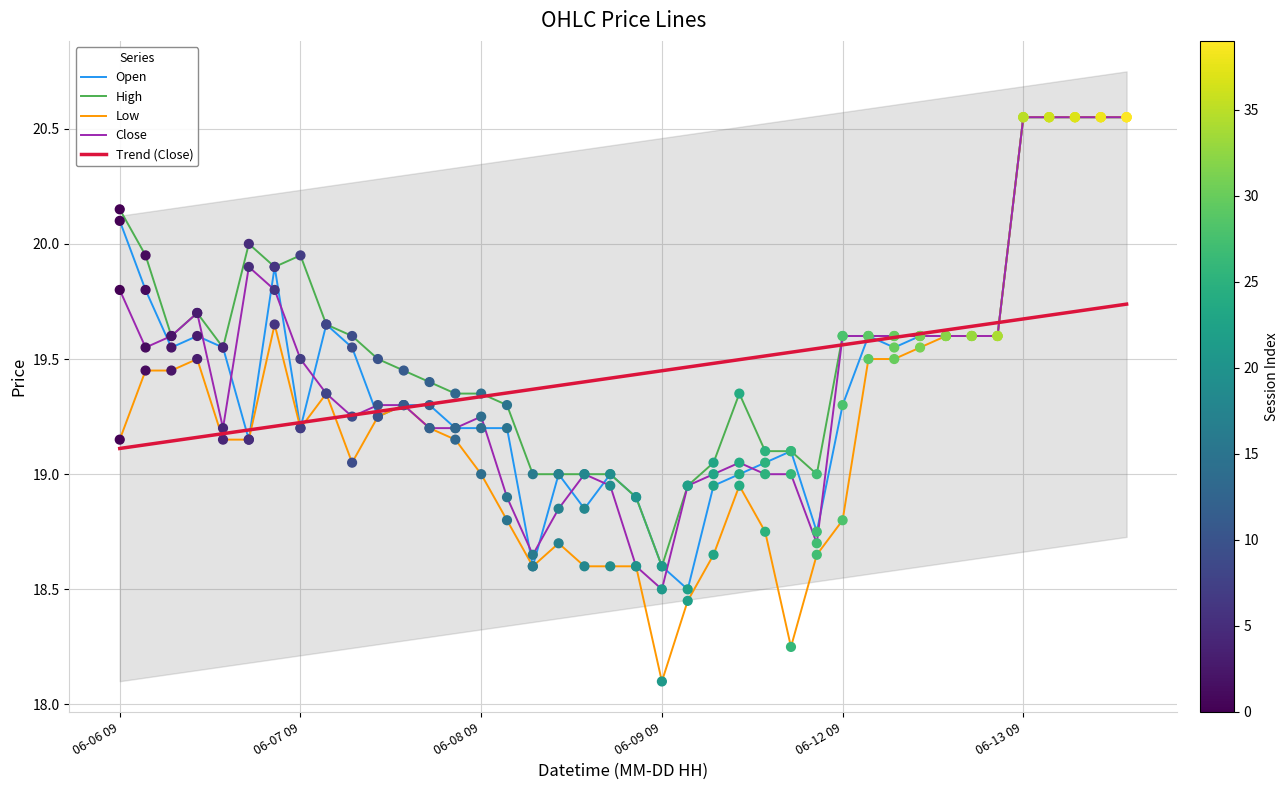

Which category has the lowest value in the Low series?

06-09 09